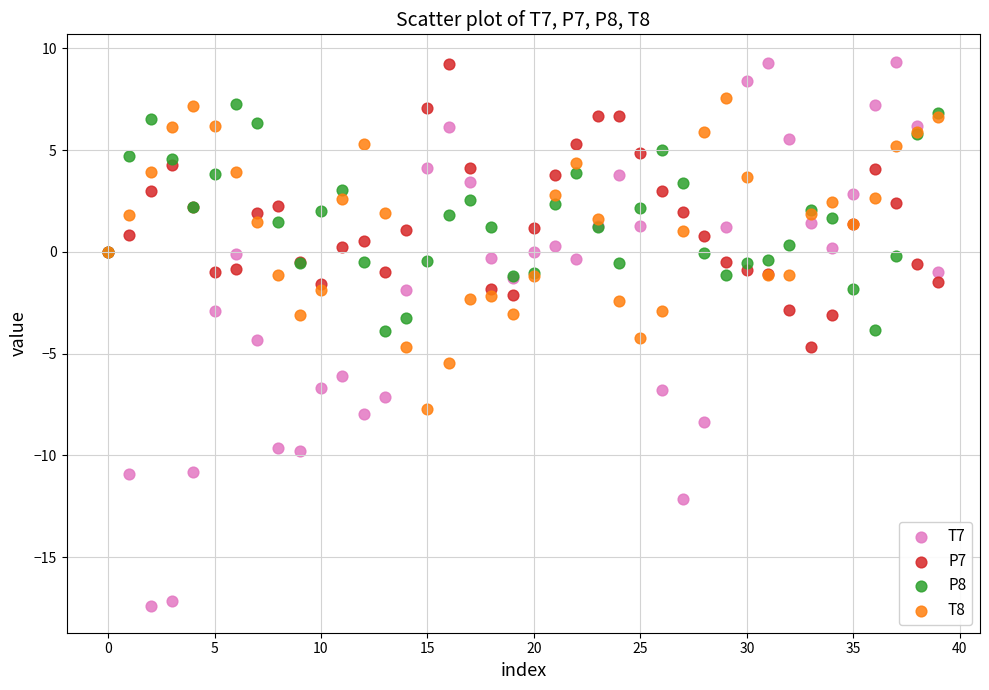

Which series has the widest spread of Y values?

T7